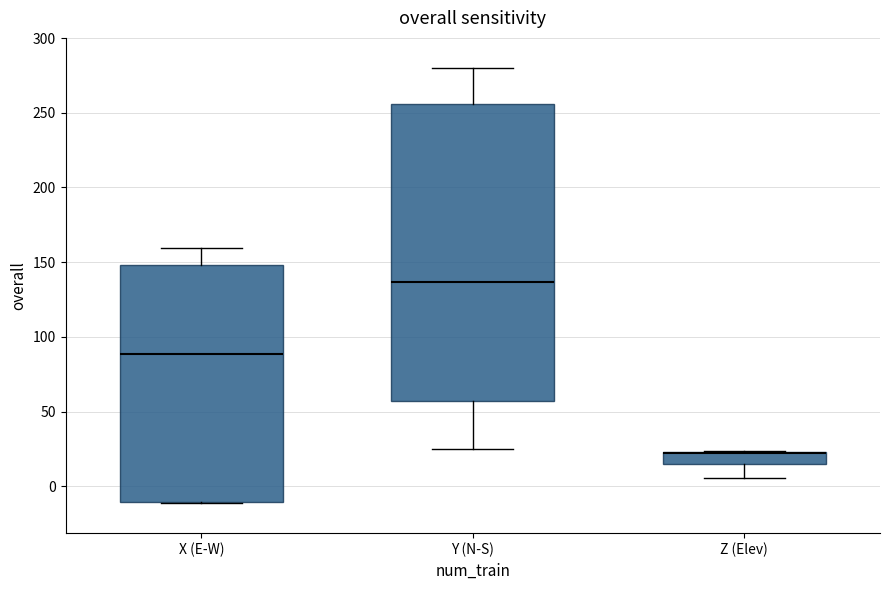

Comparing the boxes themselves (not the whiskers), which one is the tallest?

Y (N-S)